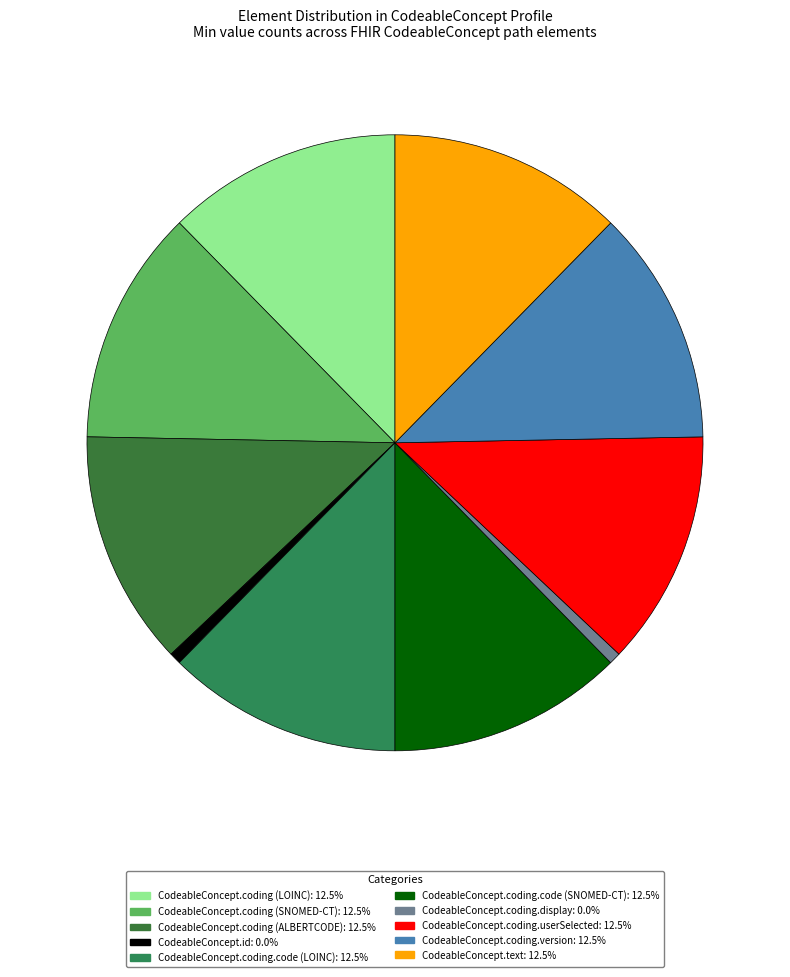

What is the largest slice in the pie chart?

CodeableConcept.coding (LOINC)